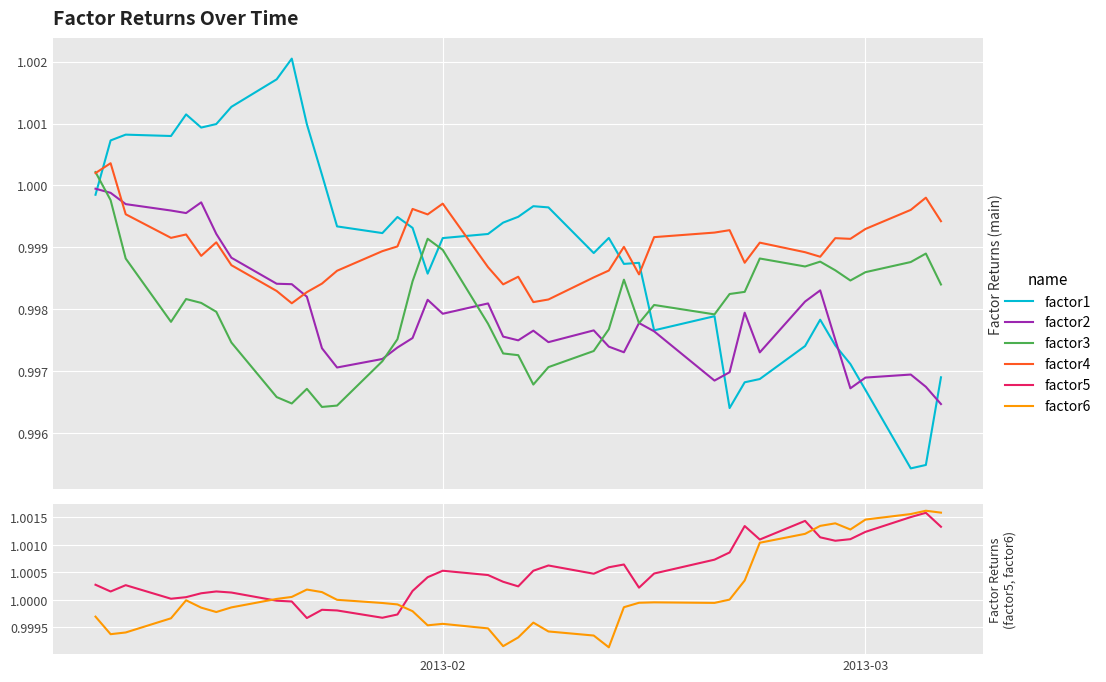

What is the approximate value of factor4 at 2013-02?

1.0